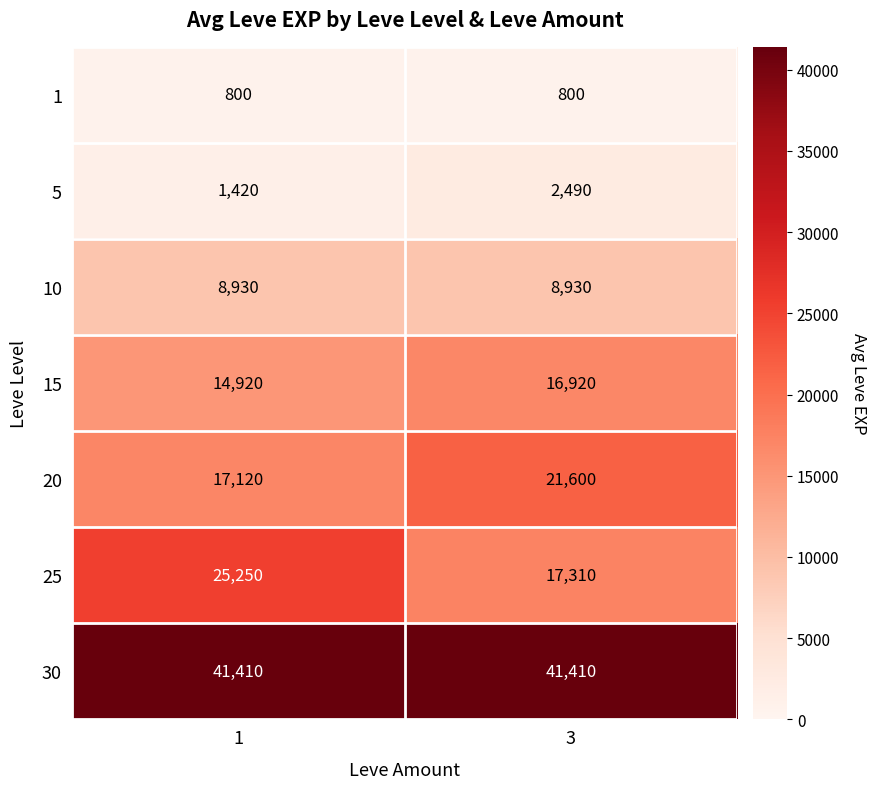

Which series has the largest range (max minus min)?

25